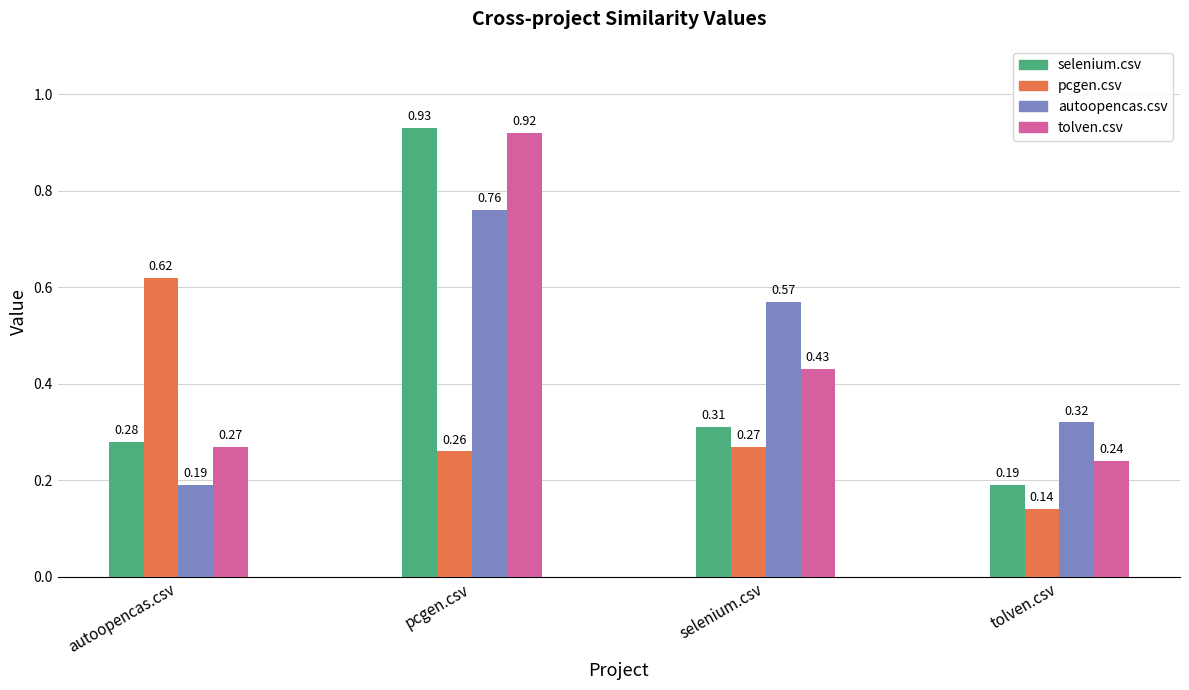

At which label is pcgen.csv closest to 0?

tolven.csv